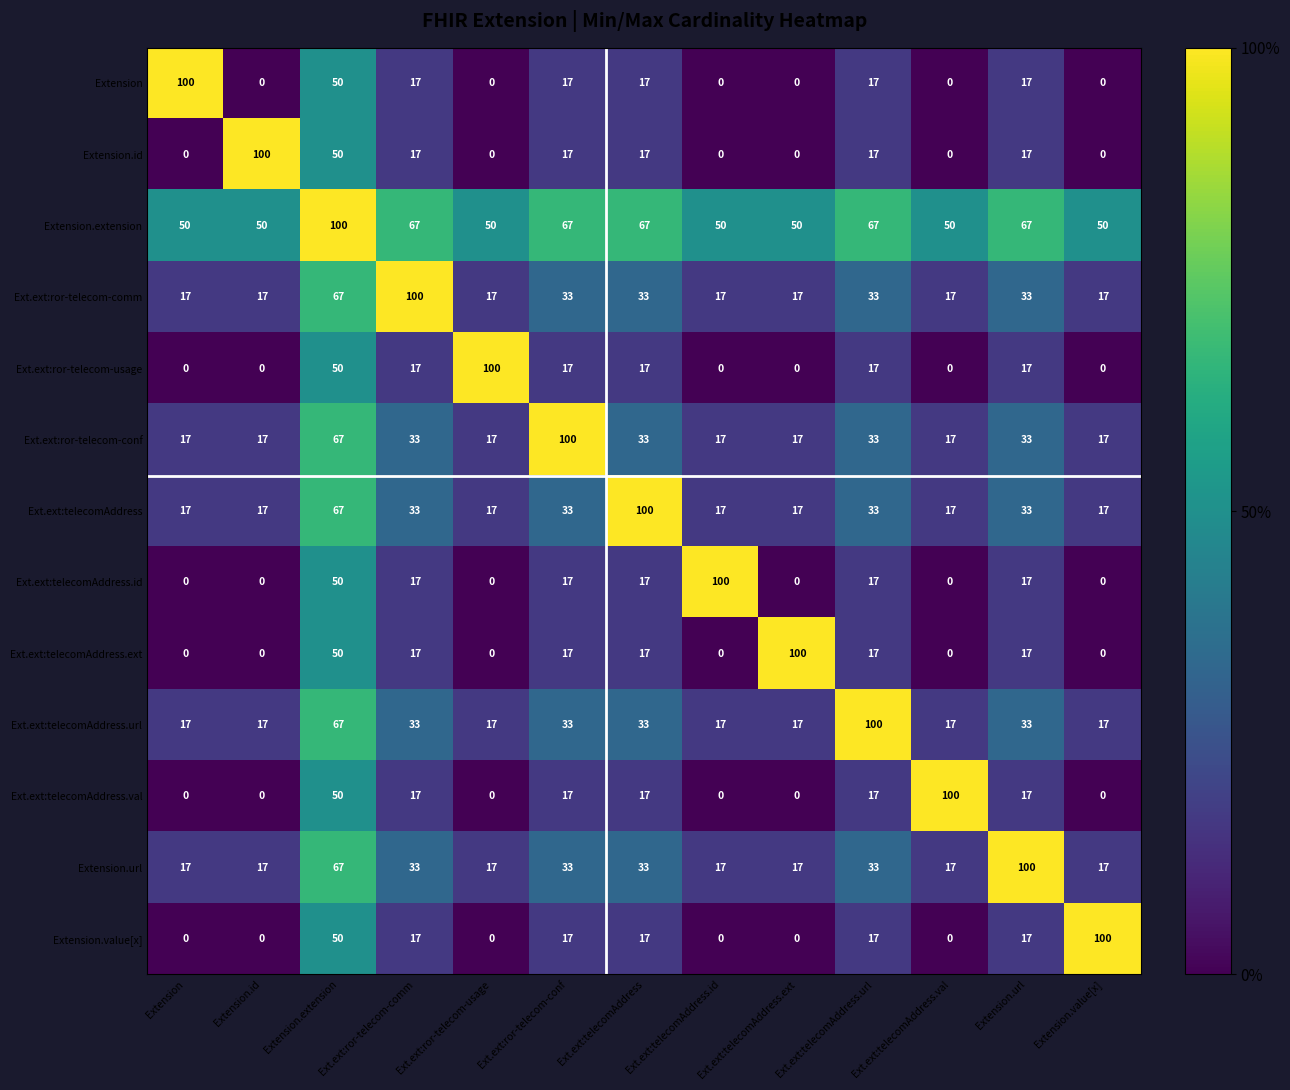

What is the total value across all series at Ext.ext:ror-telecom-conf?

418